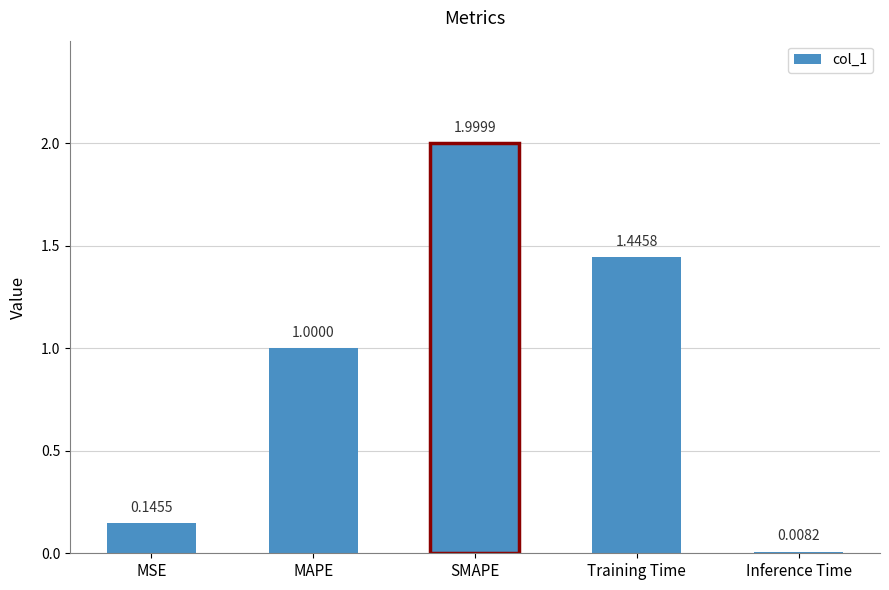

Which label corresponds to the largest value in the chart?

SMAPE